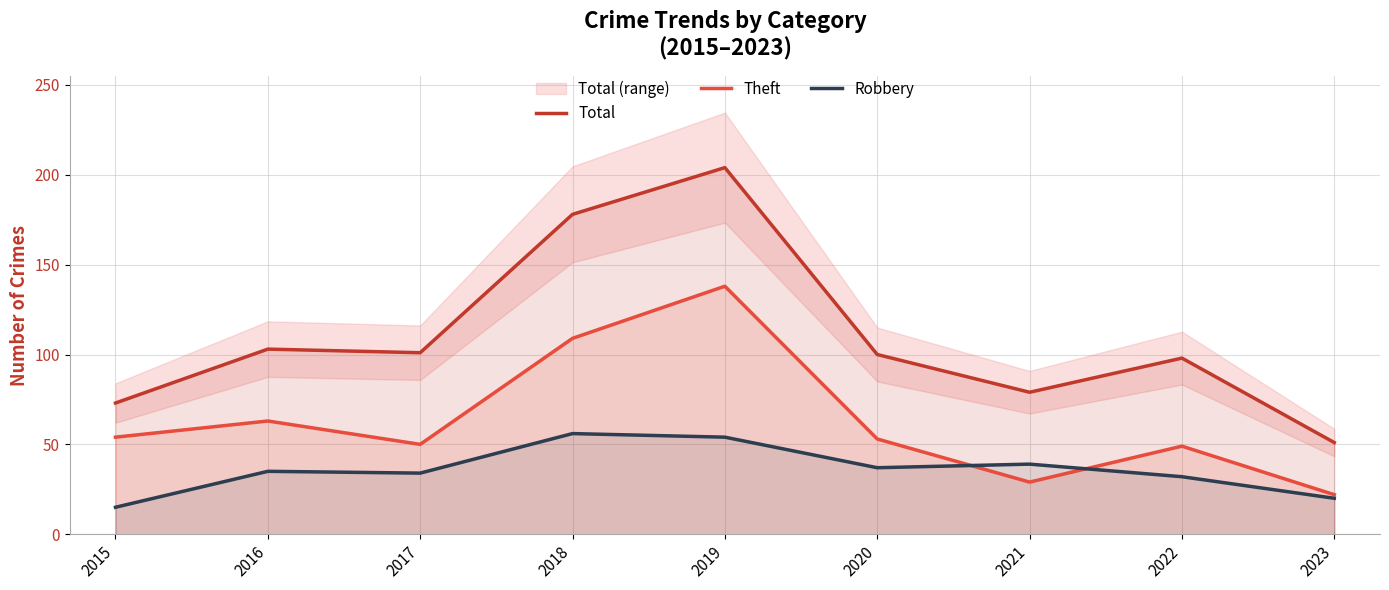

What is the difference between the Theft values at 2022 and 2020?

4